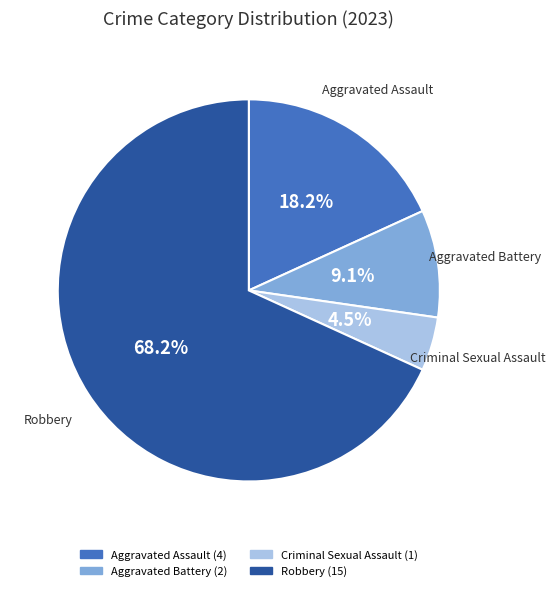

What is the smallest slice in the pie chart?

Criminal Sexual Assault